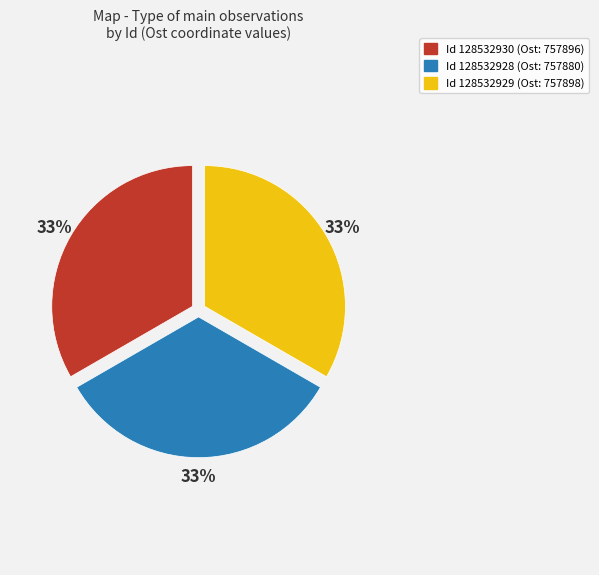

Approximately how many times larger is the value at Id 128532928 (Ost: 757880) compared to Id 128532929 (Ost: 757898)?

1.0